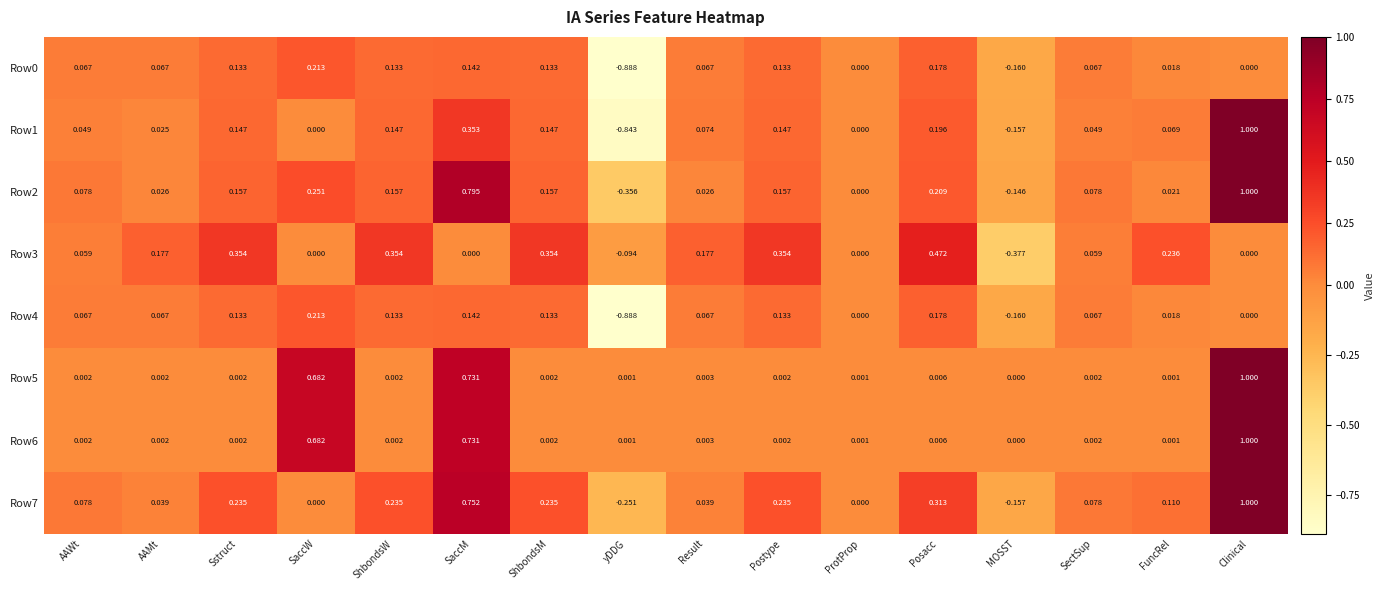

At which label is Row2 closest to 0?

ProtProp